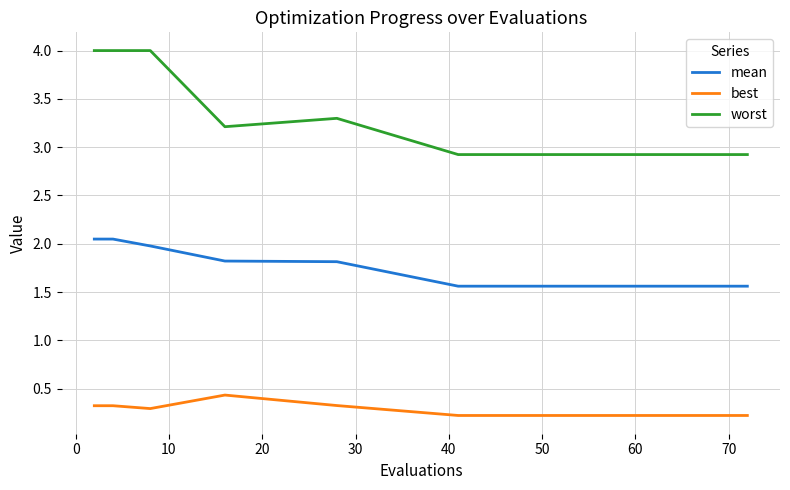

Which series has the largest range (max minus min)?

worst